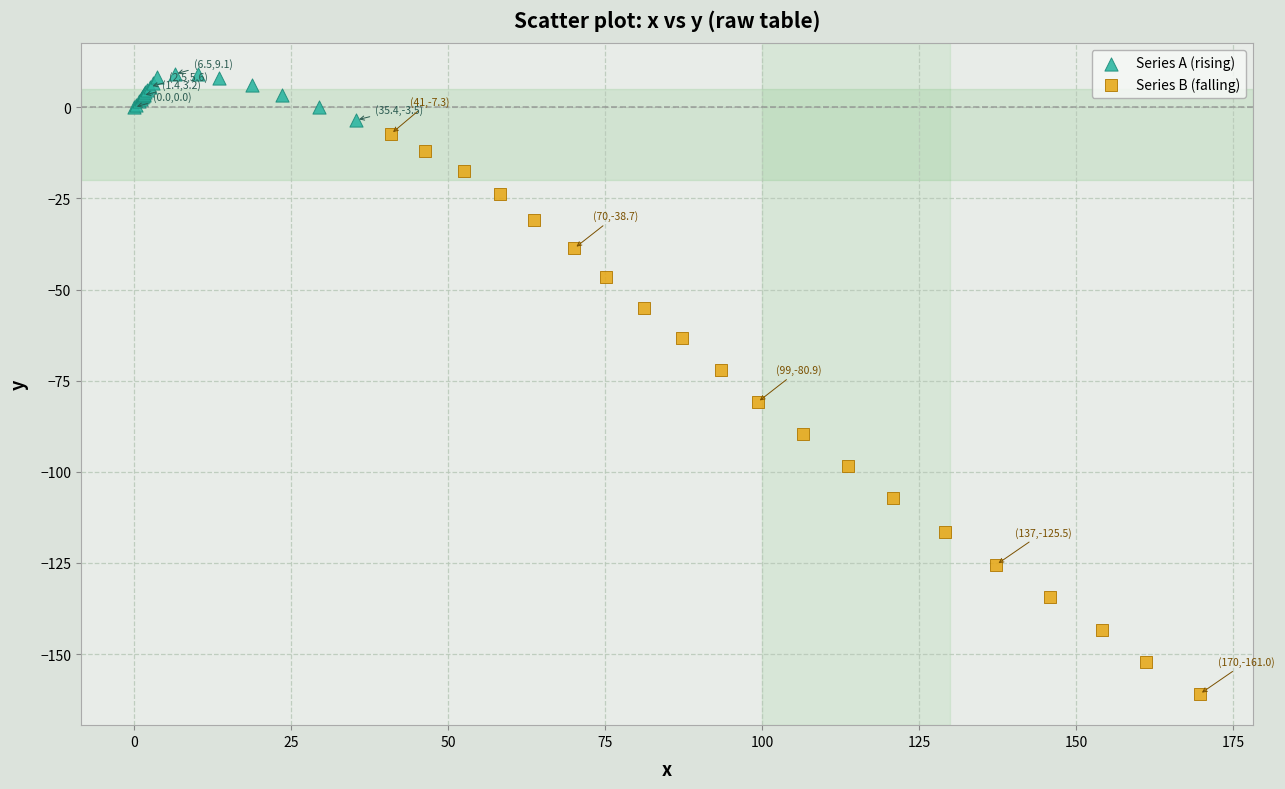

Which series contains the lowest Y value?

Series B (falling)